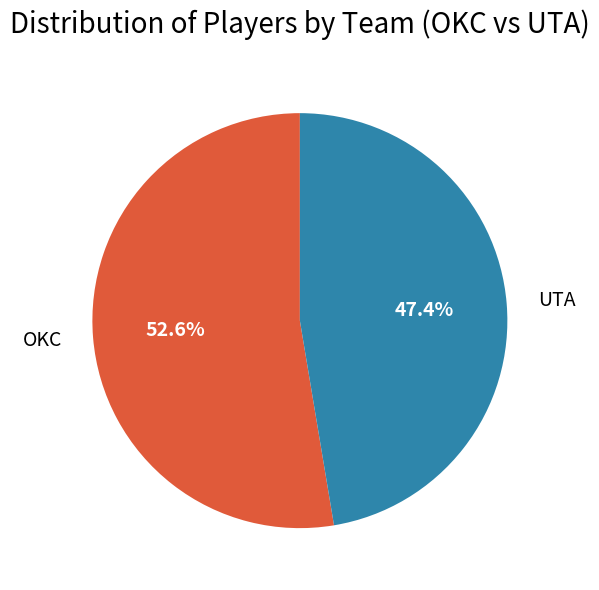

Between UTA and OKC, which is larger?

OKC